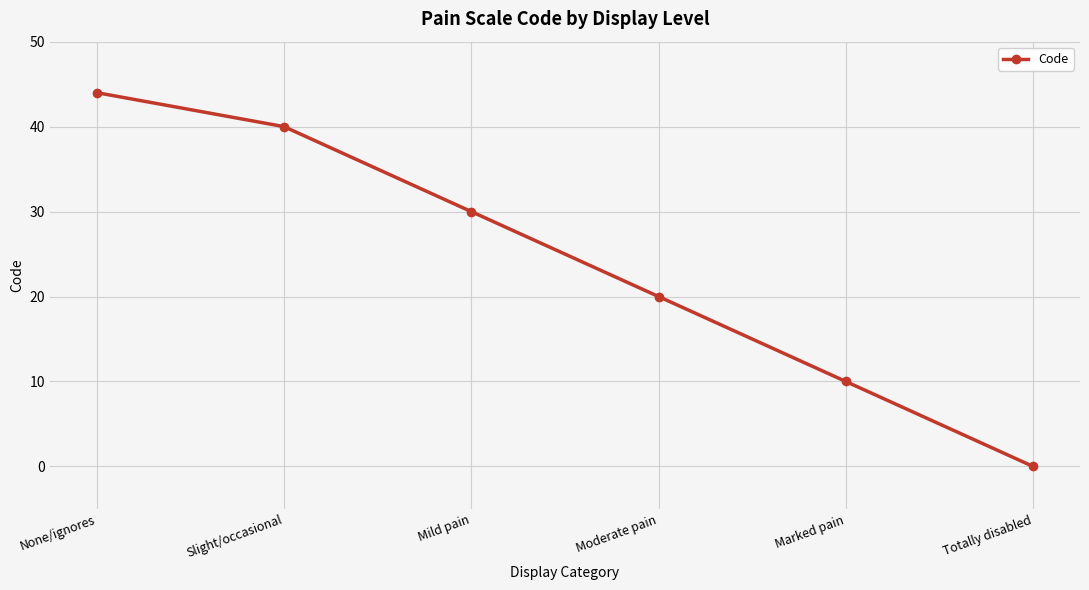

The chart shows a value of 75 at None/ignores. True or false?

False